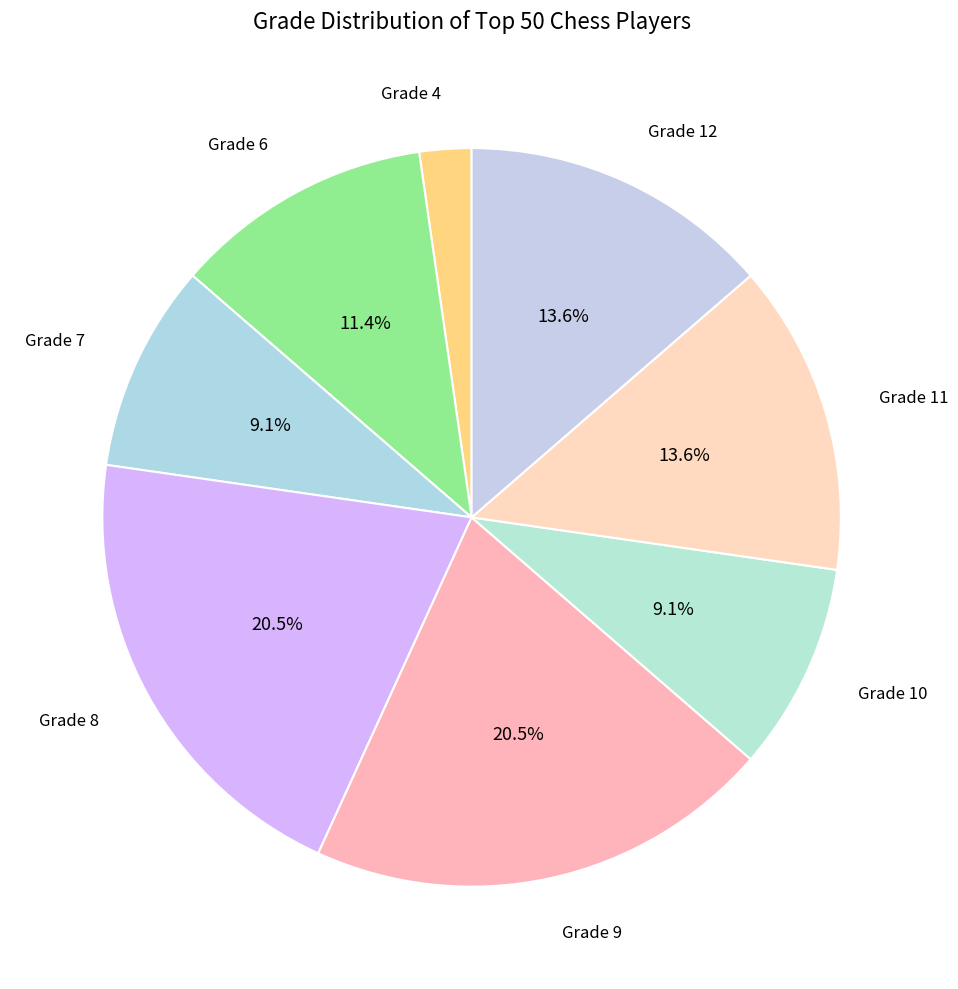

What percentage is the Grade 7 slice, to the nearest percent?

9%